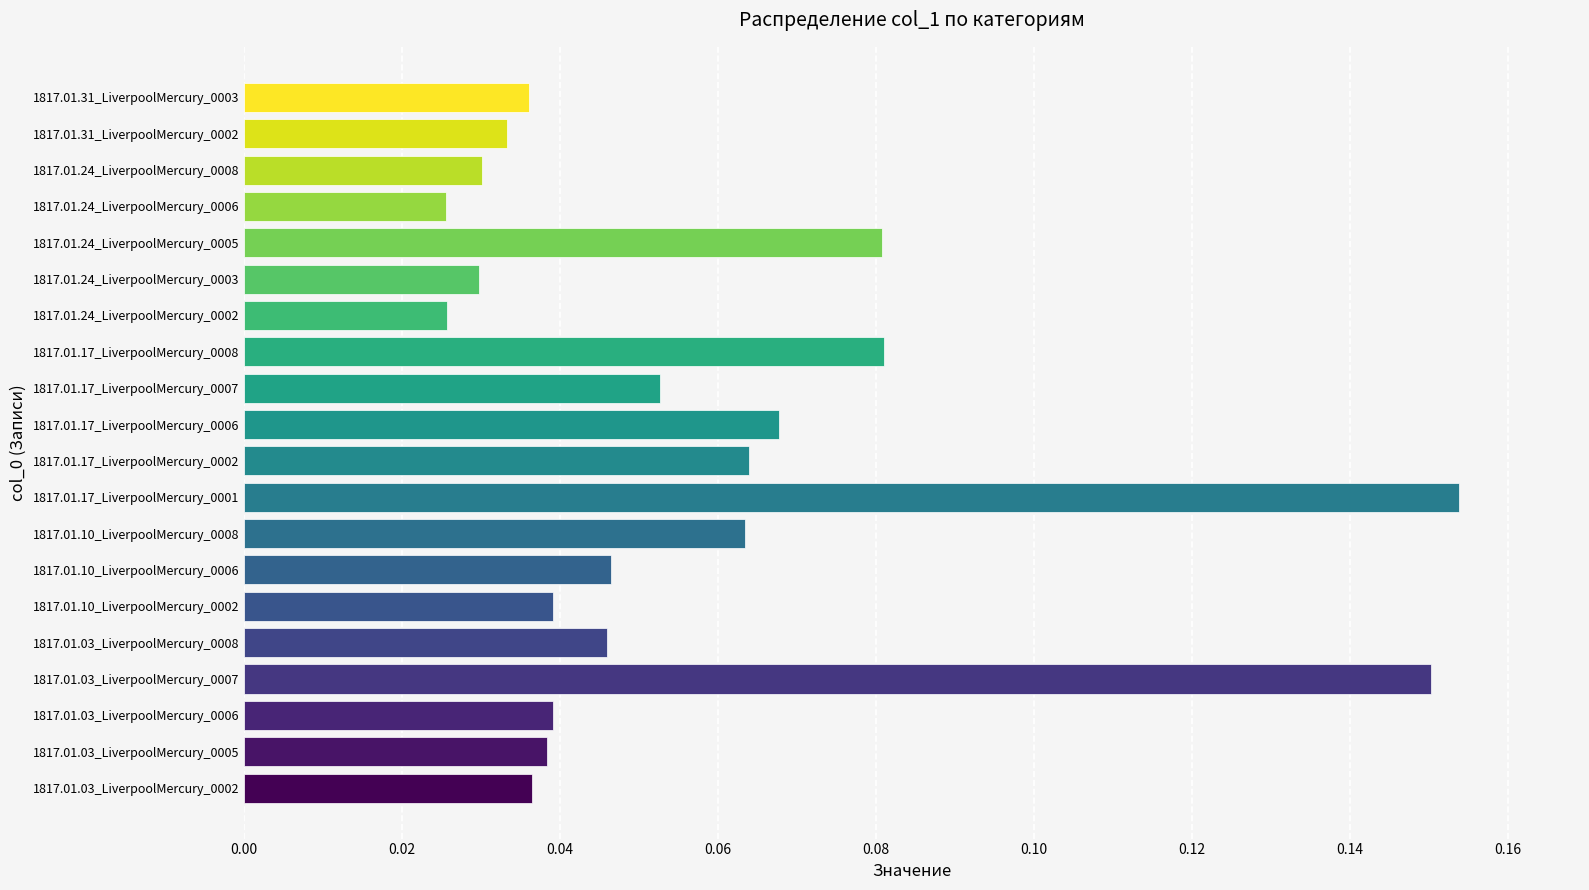

How many bars are there in total?

20